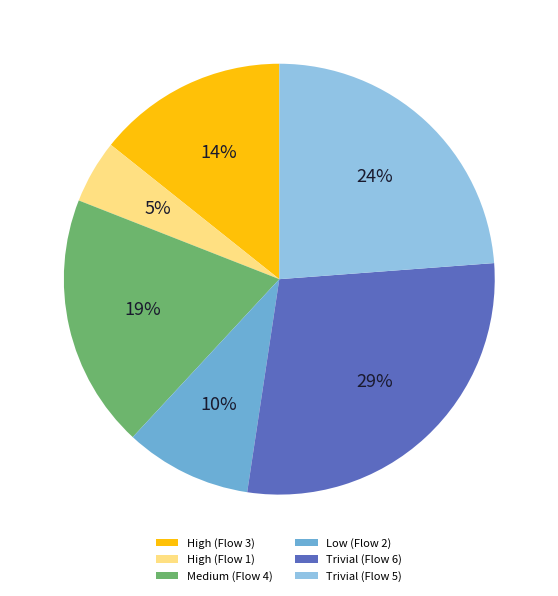

To the nearest percent, what is the average slice percentage?

17%